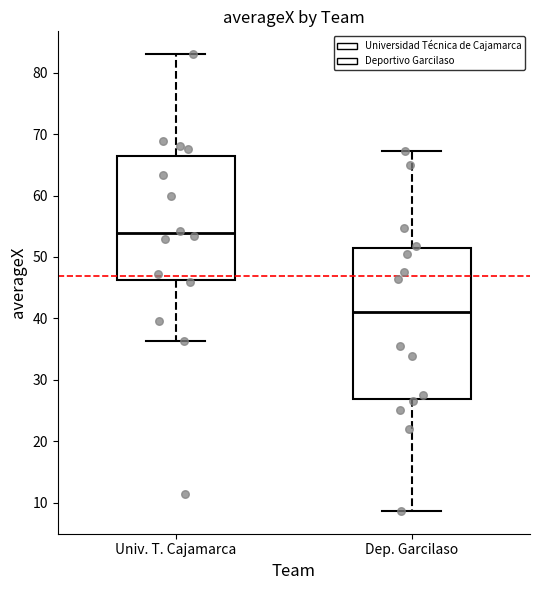

Where does the lower whisker of the box for Dep. Garcilaso end on the y-axis? The values are not printed on the chart, so give them approximately, as read against the axis.

9